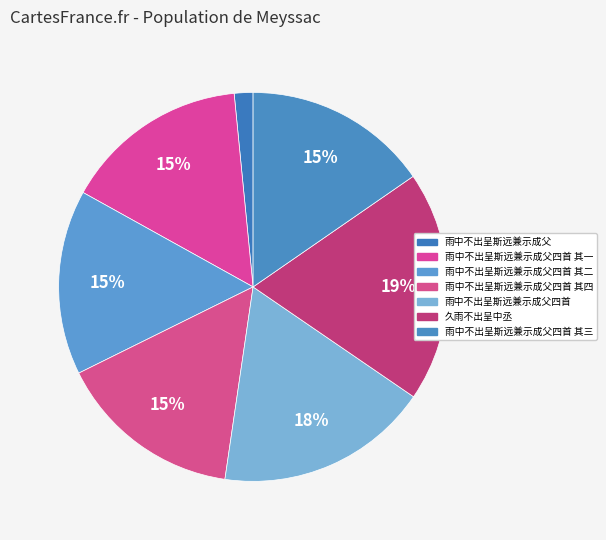

Does 雨中不出呈斯远兼示成父四首 其四 represent more than half of the total?

No